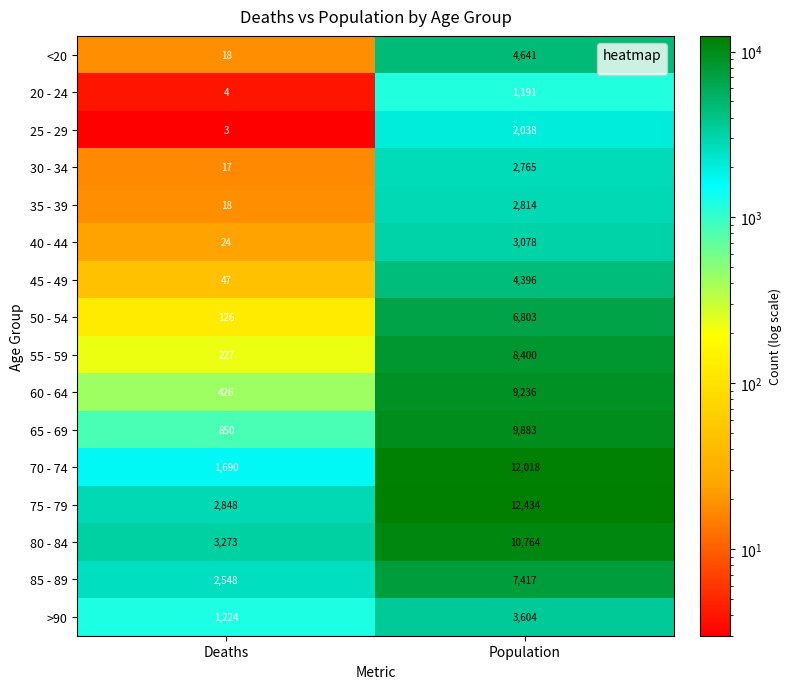

Which series has the largest total across all categories?

75 - 79